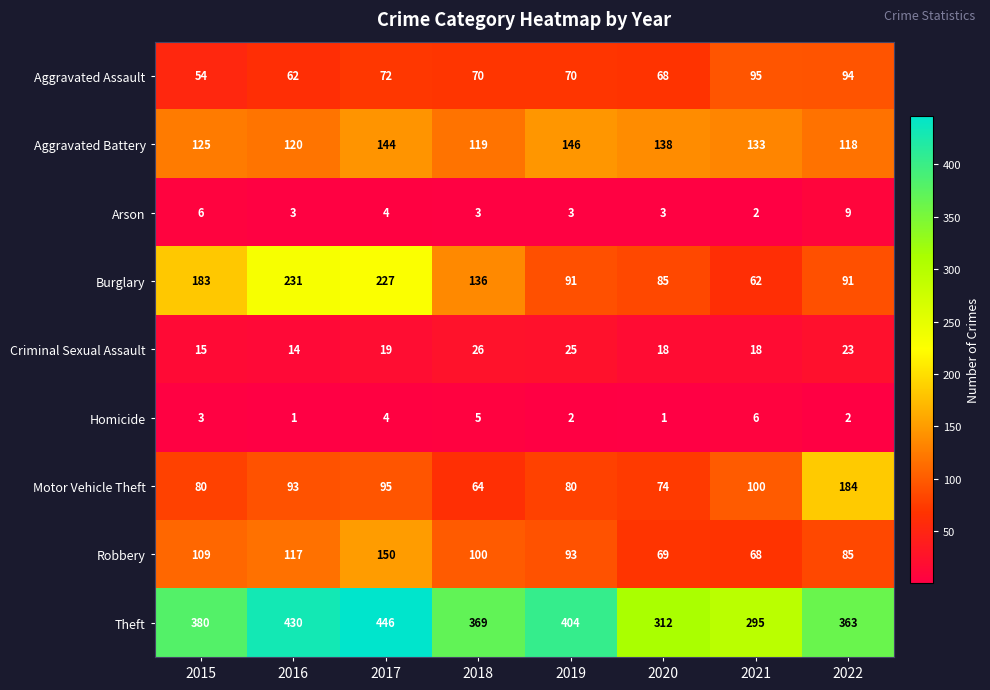

At which category is the sum across all series the highest?

2017